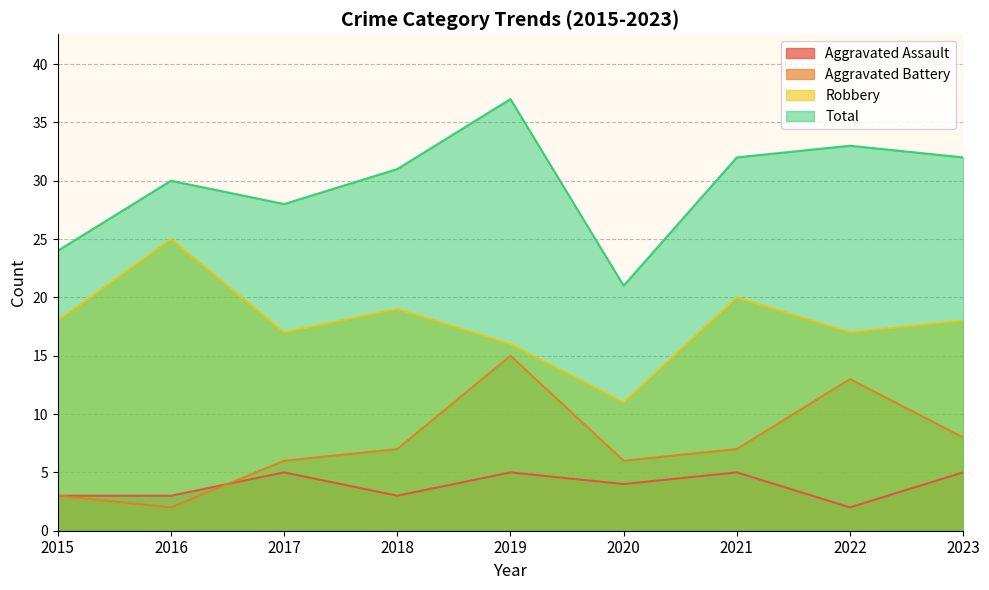

What is the value of the Aggravated Assault point at the 3rd from the left?

5